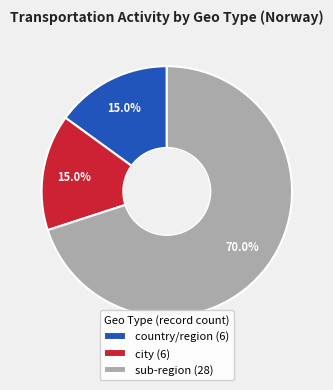

Which slice is the largest?

sub-region (28)